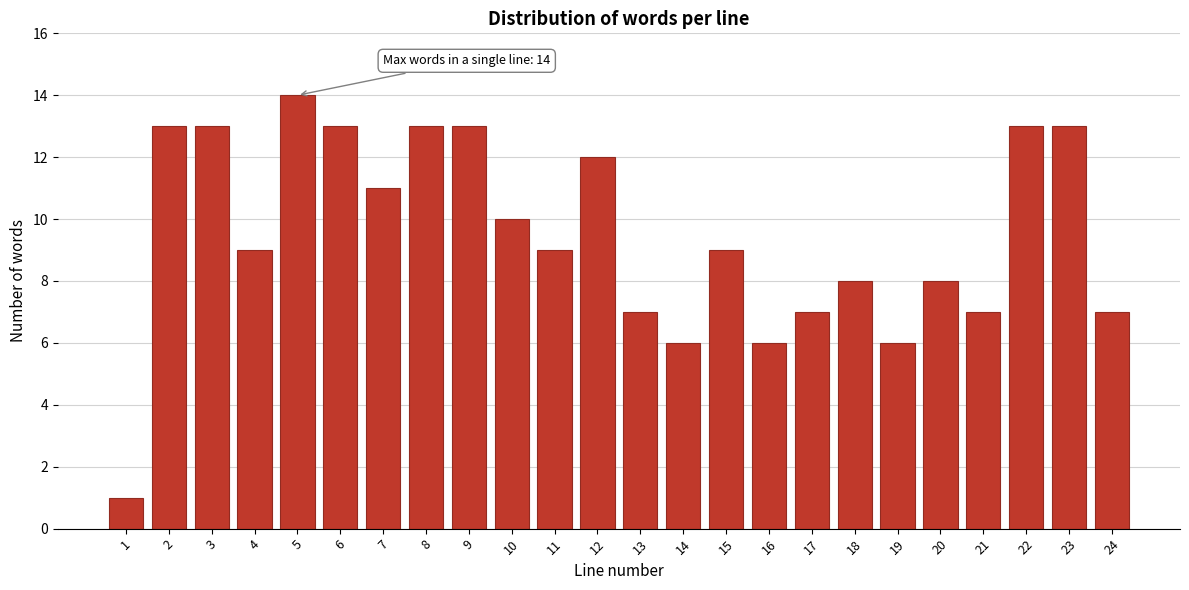

Reading left to right, list all the values displayed in this chart.

1=1	2=13	3=13	4=9	5=14	6=13	7=11	8=13	9=13	10=10	11=9	12=12	13=7	14=6	15=9	16=6	17=7	18=8	19=6	20=8	21=7	22=13	23=13	24=7